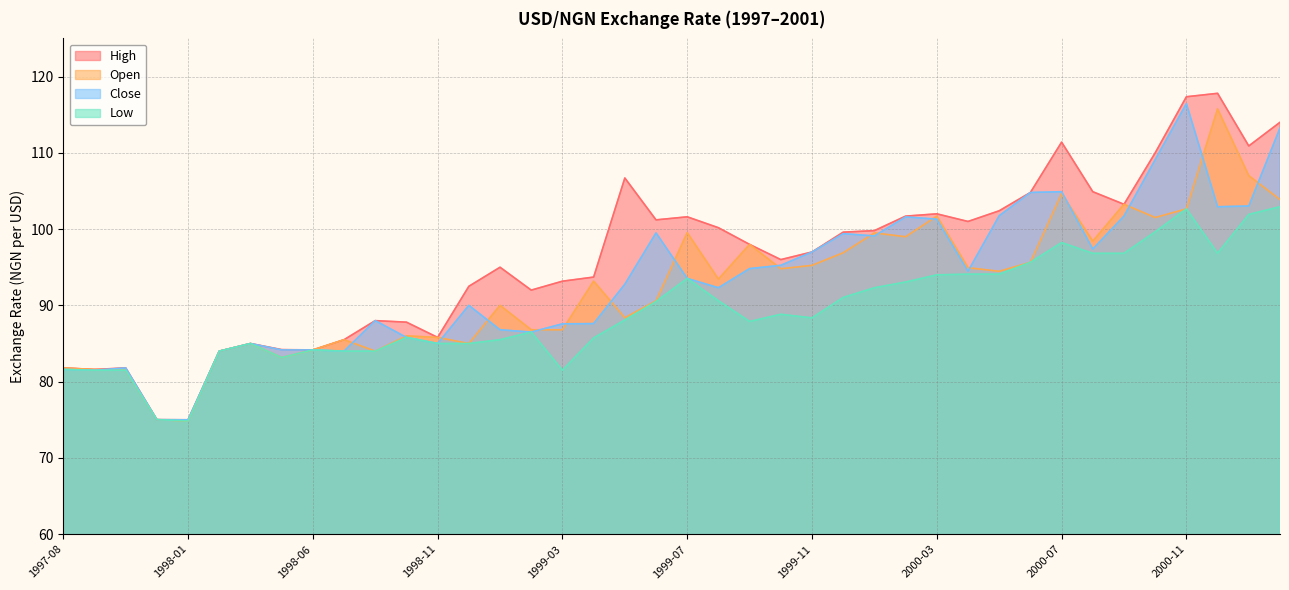

Between 1998-05 and 1999-04, which series saw the biggest shift?

open